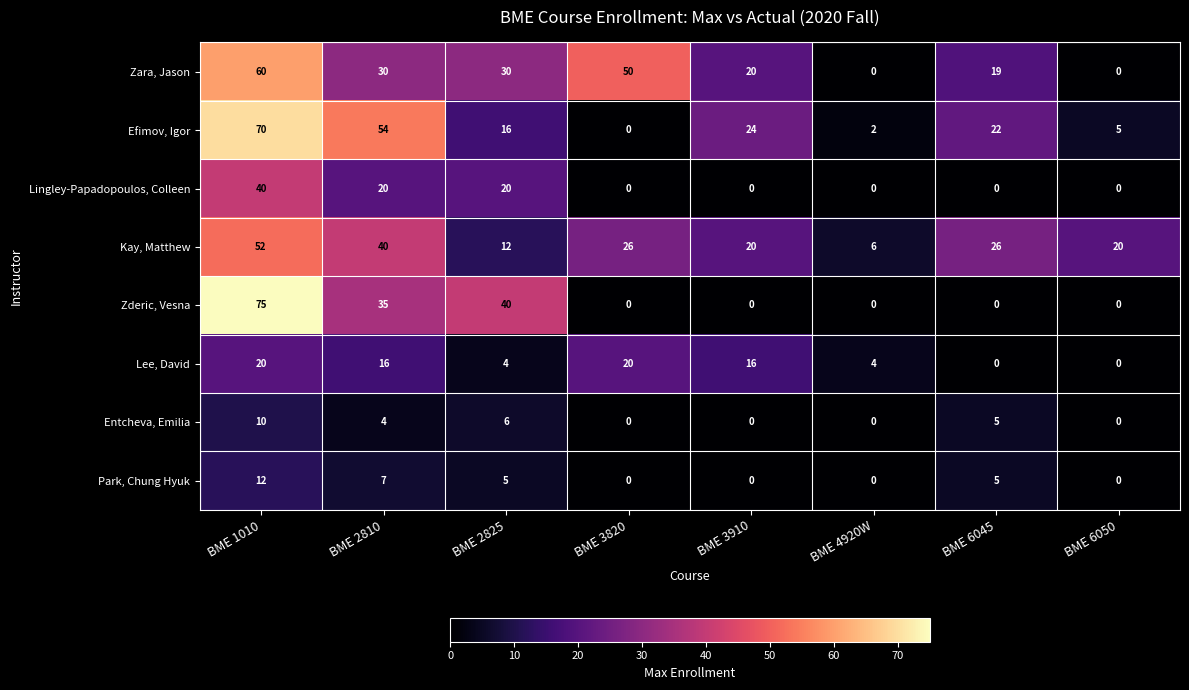

What is the maximum value shown in the chart?

75